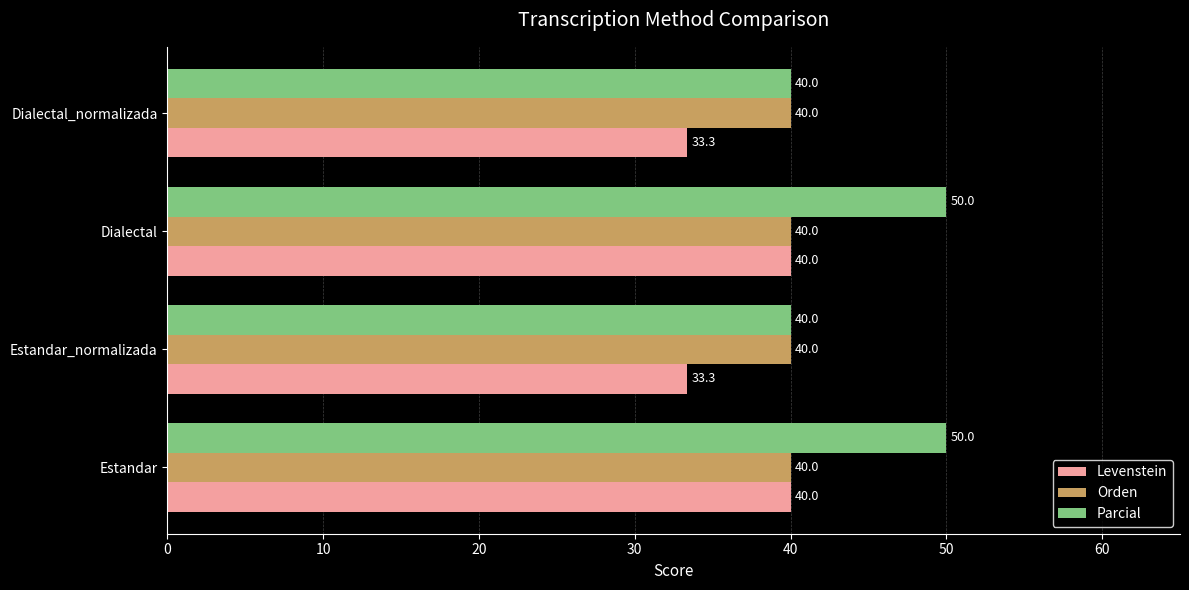

True or false: Levenstein has a value of 33.3 at Estandar_normalizada.

True